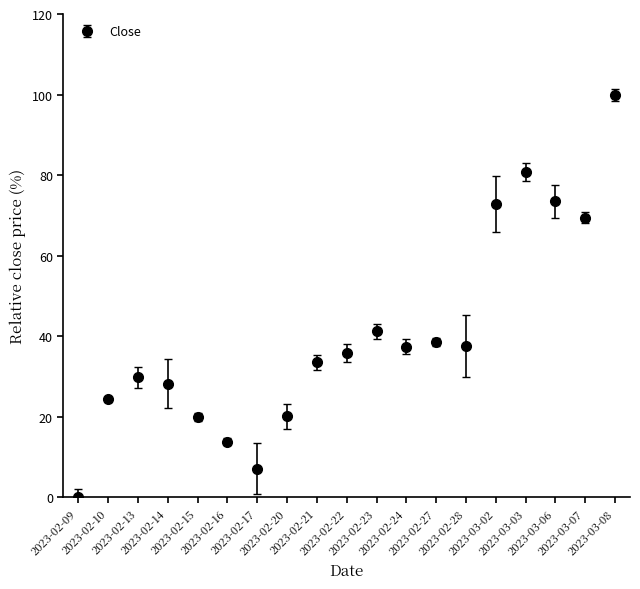

What is the change in value from 2023-02-16 to 2023-03-08?

+86.2